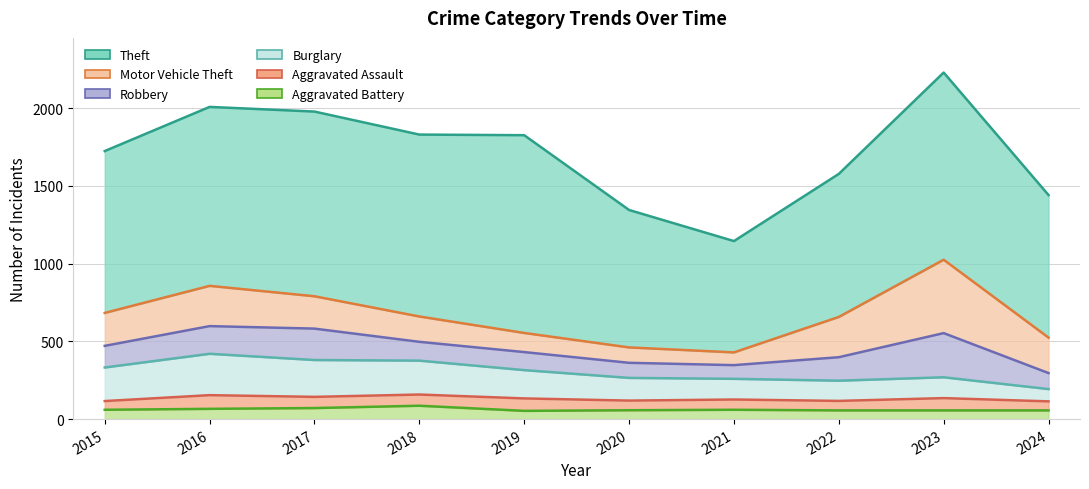

What is the total value across all series at 2018?

1830